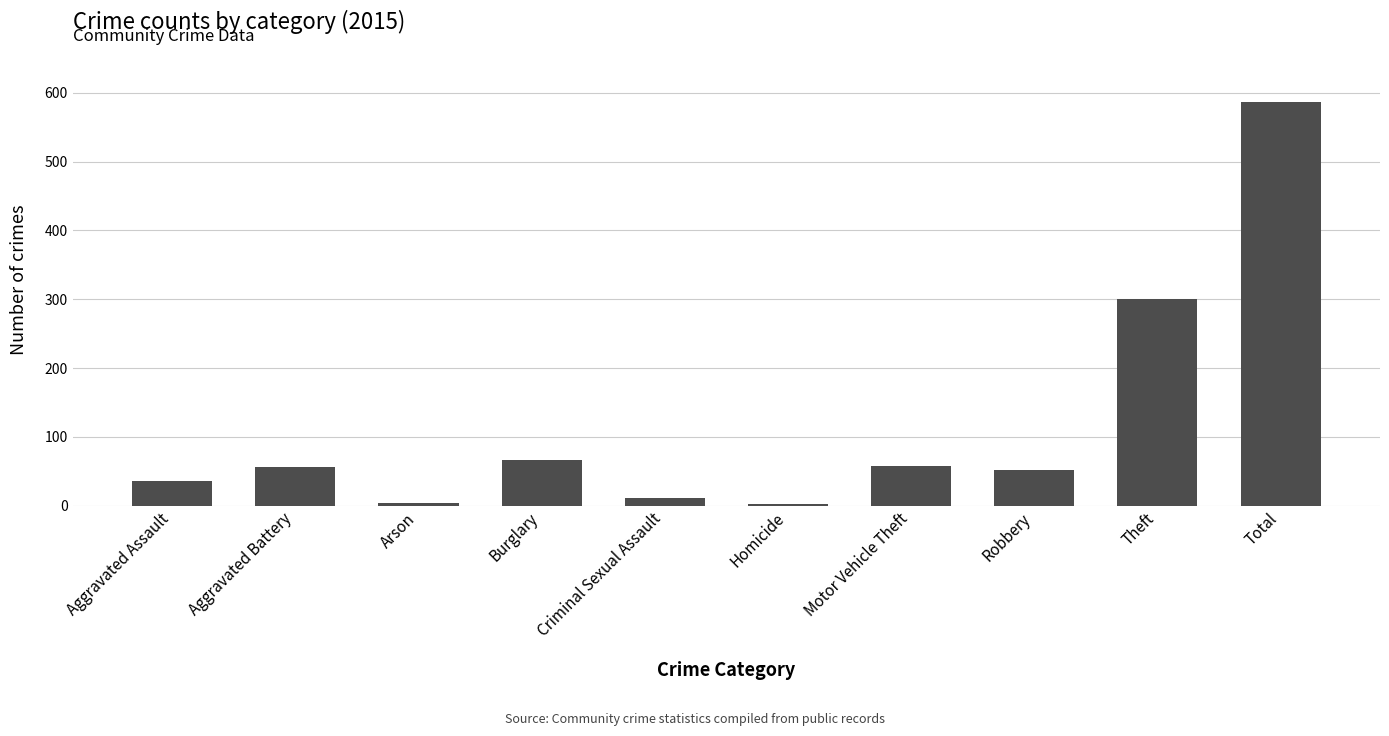

What is the difference between the maximum and minimum values?

583